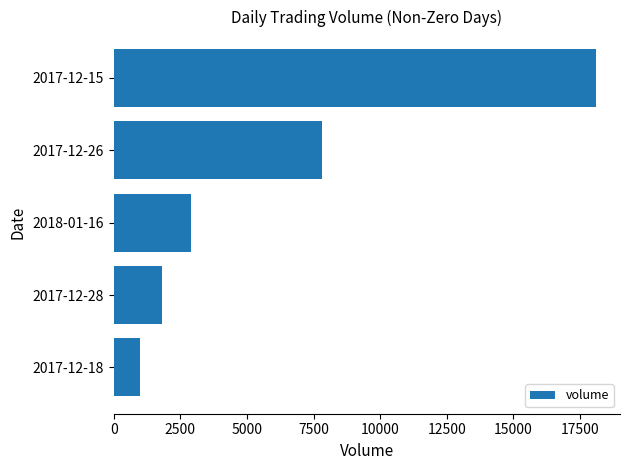

Reading bottom to top, what are all the values shown in this chart?

2017-12-18=1000	2017-12-28=1800	2018-01-16=2900	2017-12-26=7800	2017-12-15=18100